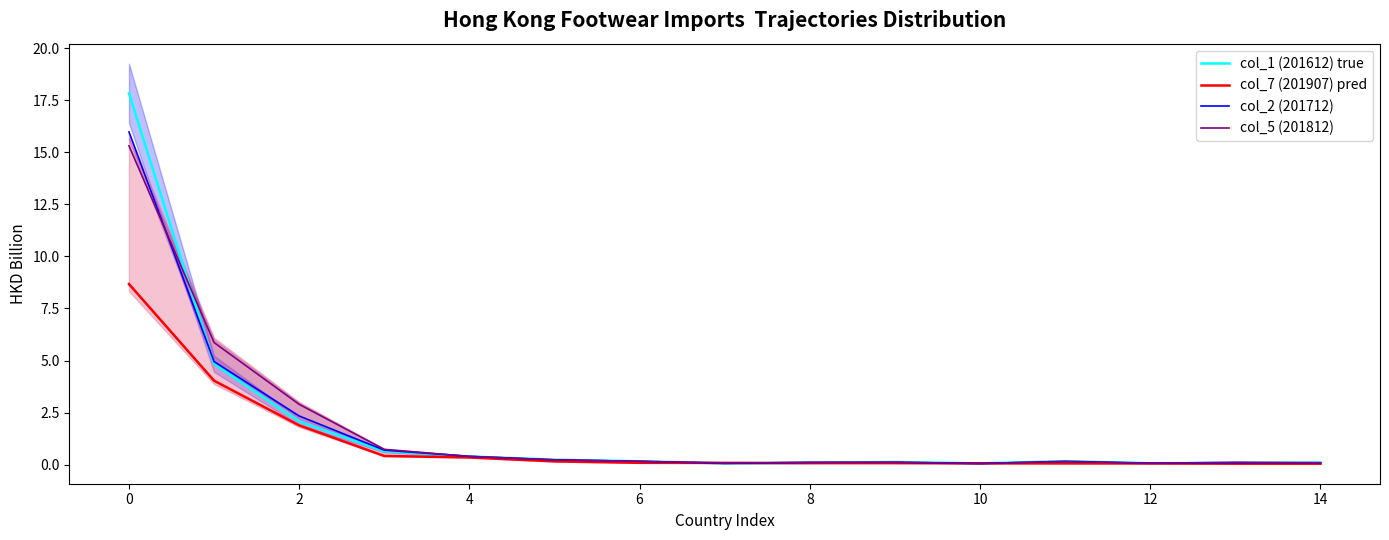

True or false: col_1 (201612) true and col_2 (201712) cross at least once.

True